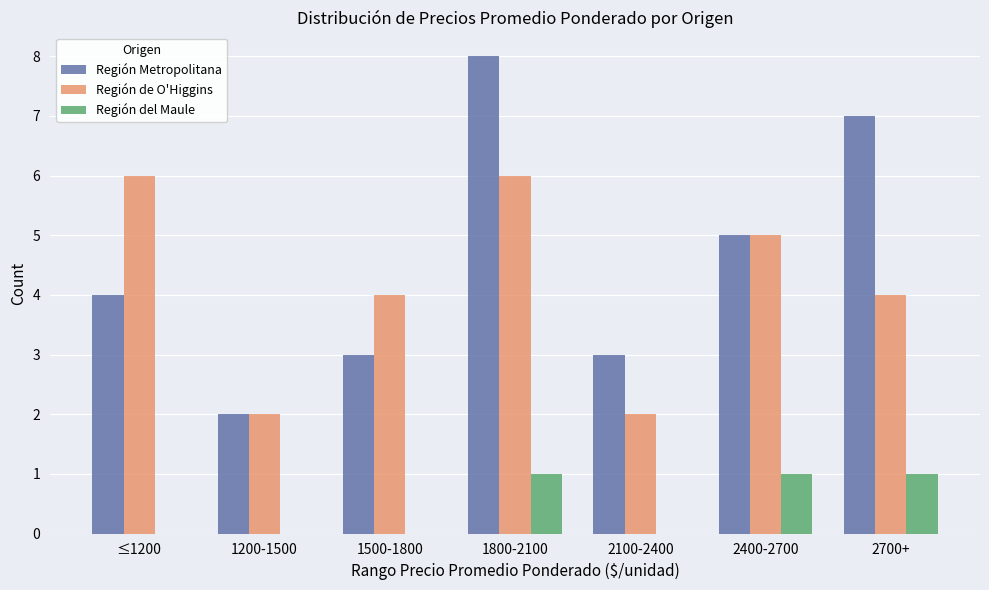

True or false: Región del Maule has a value of -1 at 1200-1500.

False